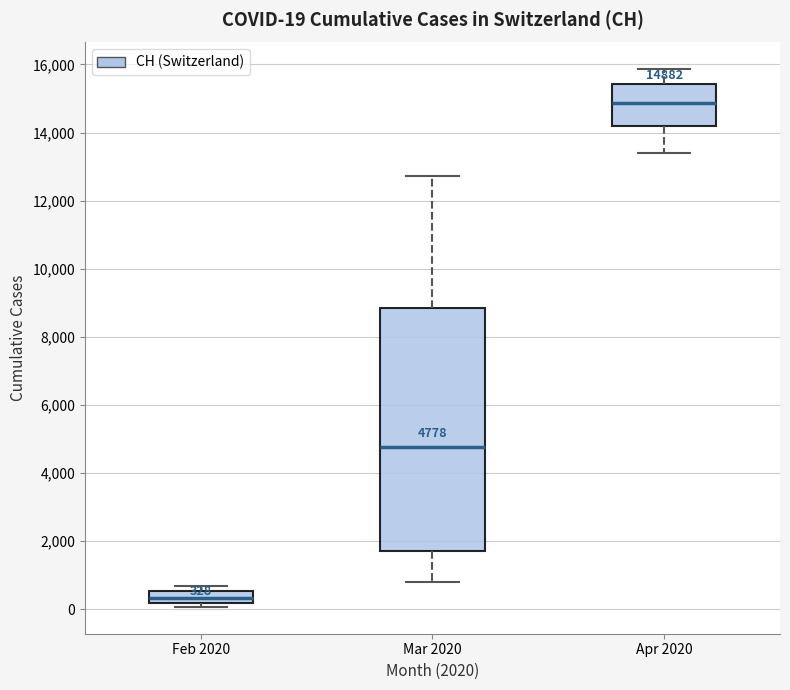

Which box has the lowest median line?

Feb 2020